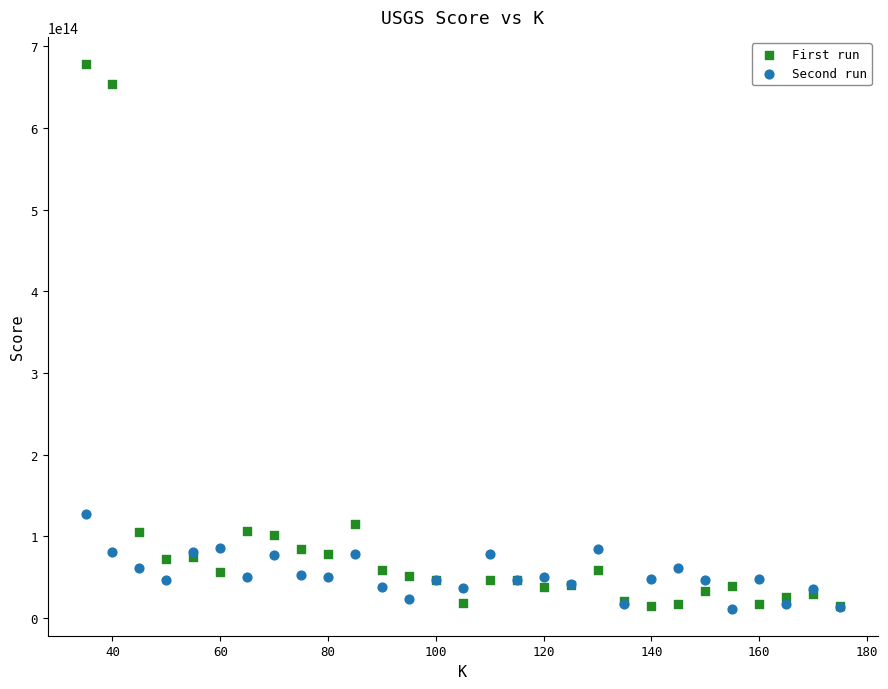

Across all series, what Y value is closest to 344797118517346?

127695993745929.0